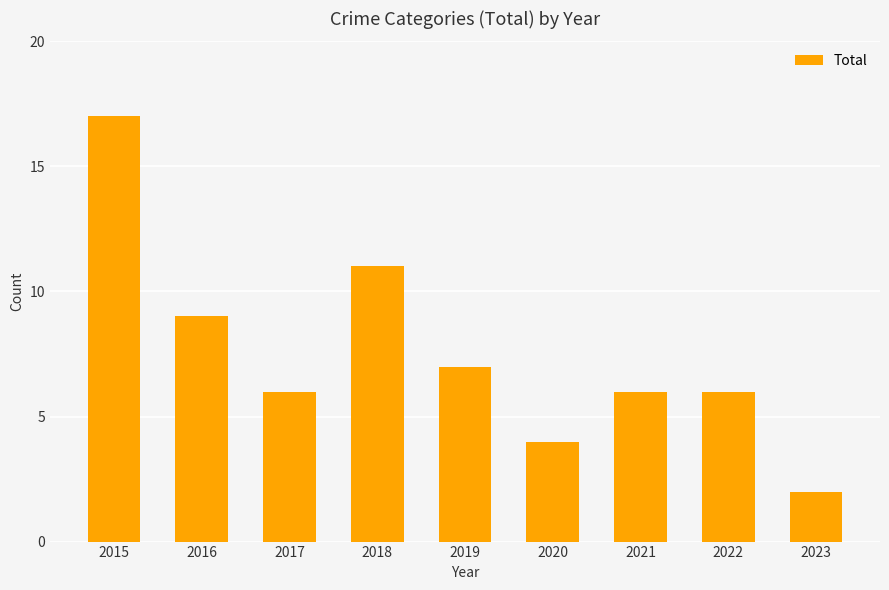

What is the change in value from 2015 to 2018?

-6